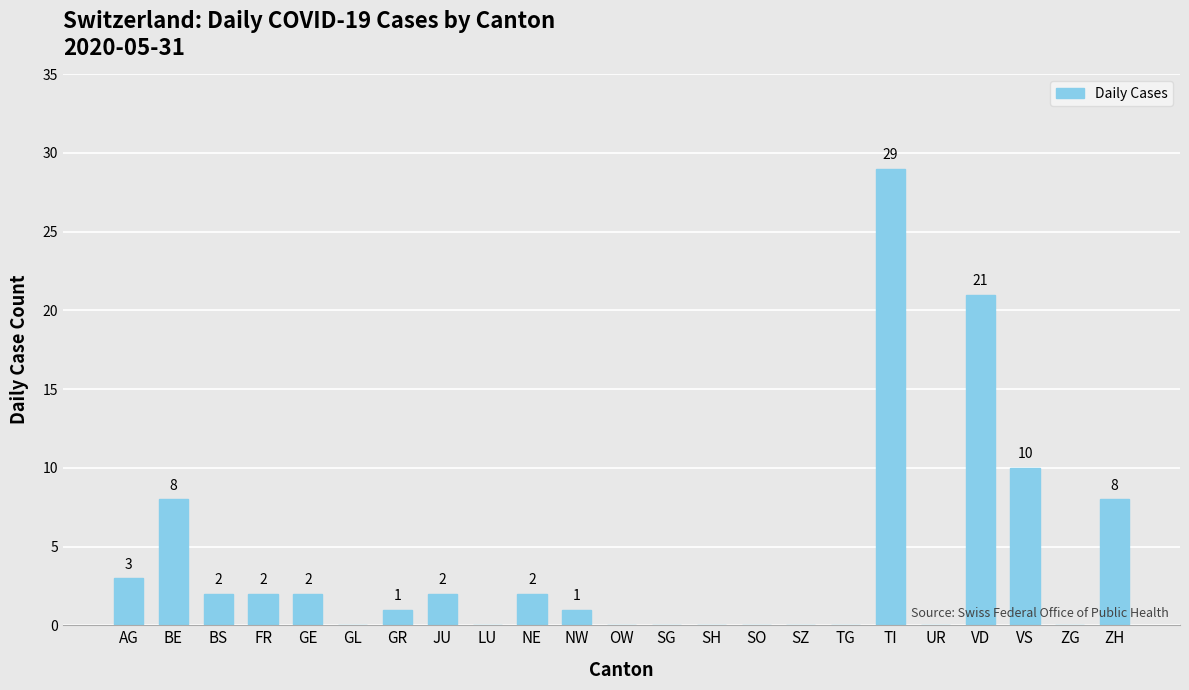

The chart shows a value of 10 at VS. True or false?

True